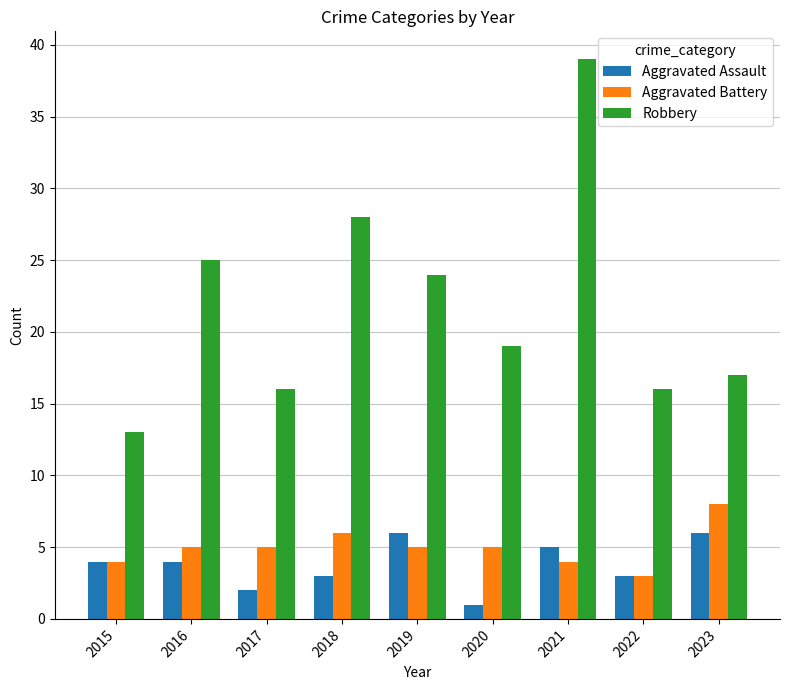

Which series has the largest range (max minus min)?

Robbery